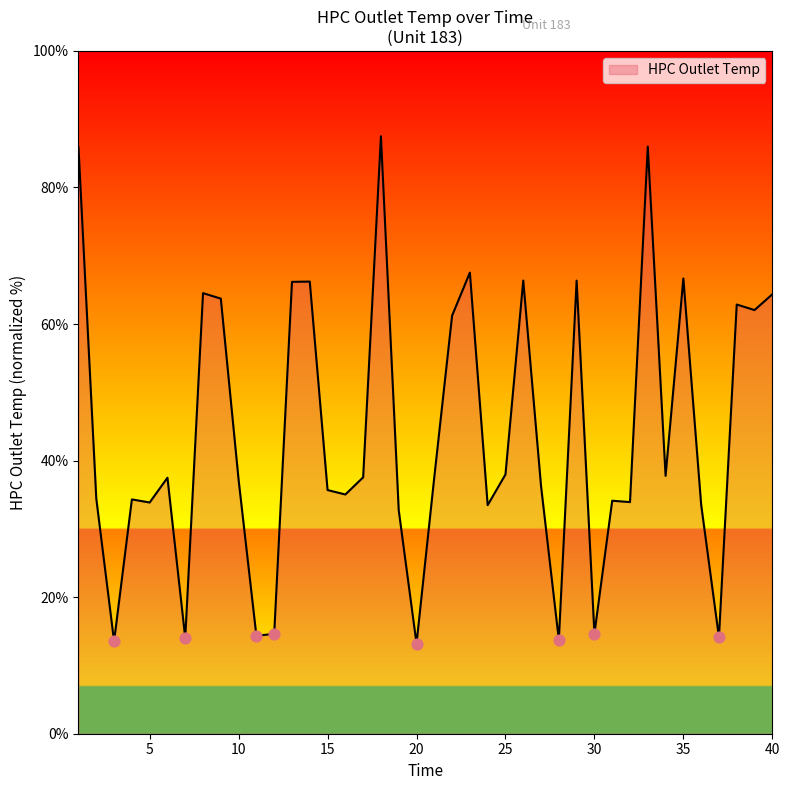

What is the minimum value shown in the chart?

13.2